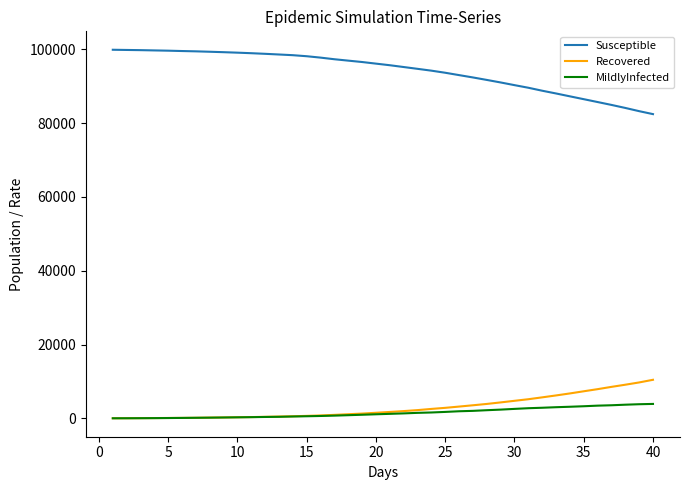

True or false: Recovered and Susceptible intersect in this chart.

False